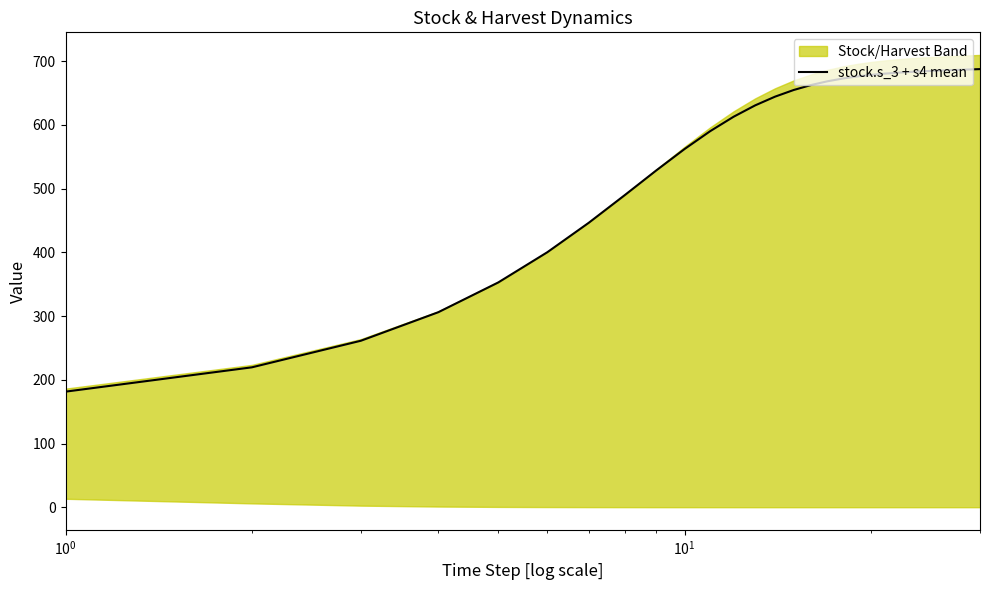

What is the highest value of the stock.s_3 + s4 mean series?

687.7